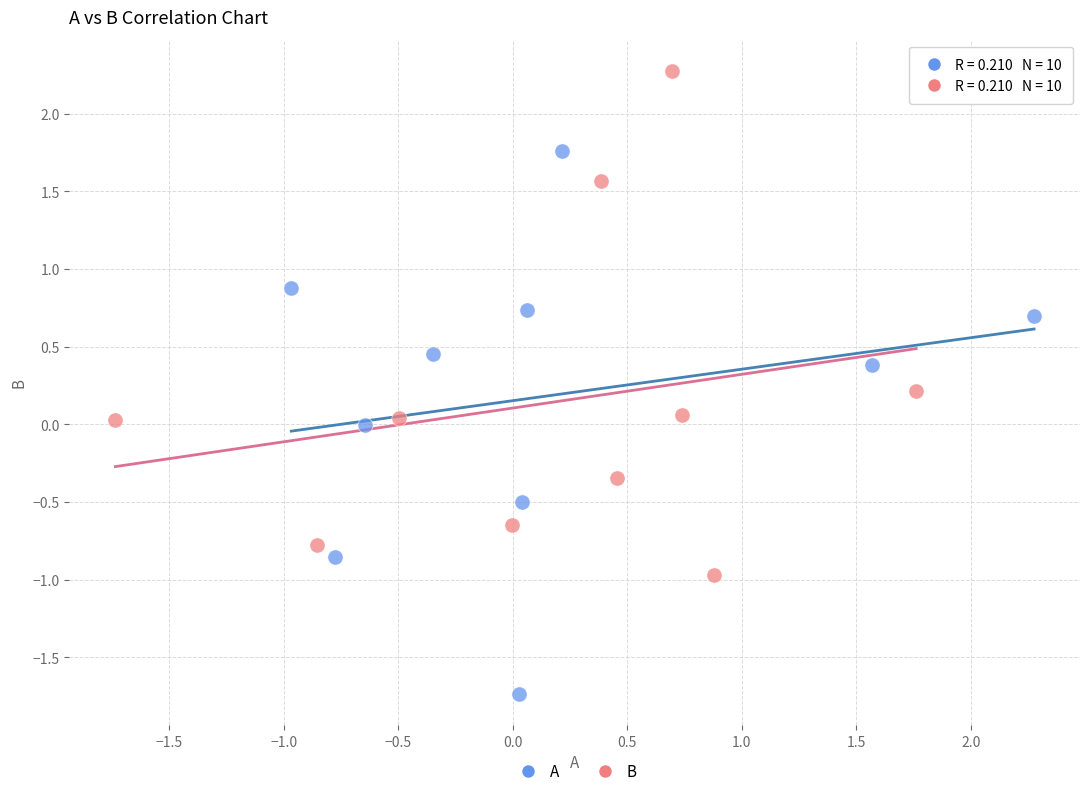

What are all the series names shown in the legend?

A, B